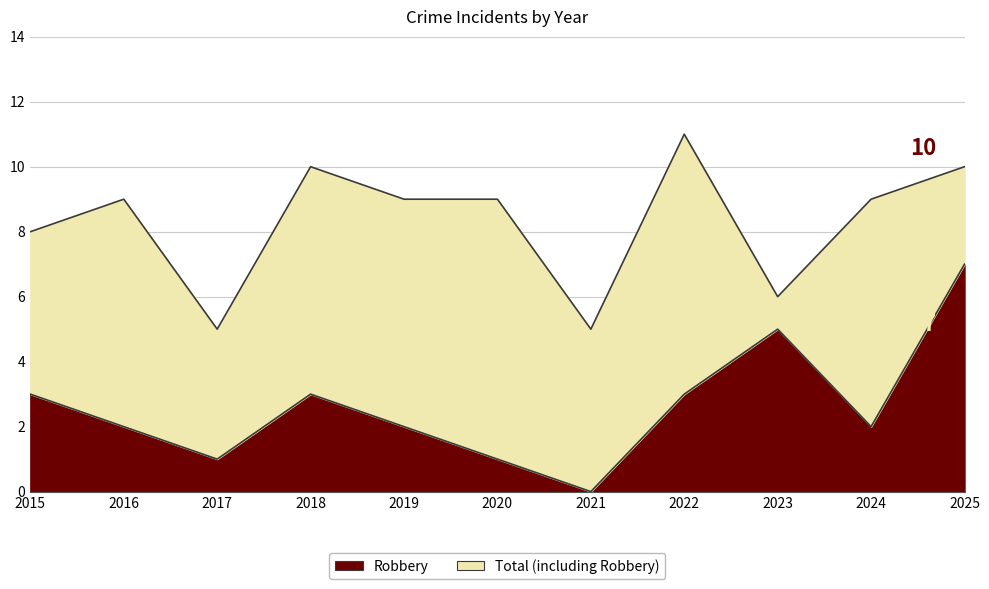

What is the sum of all Total values?

91